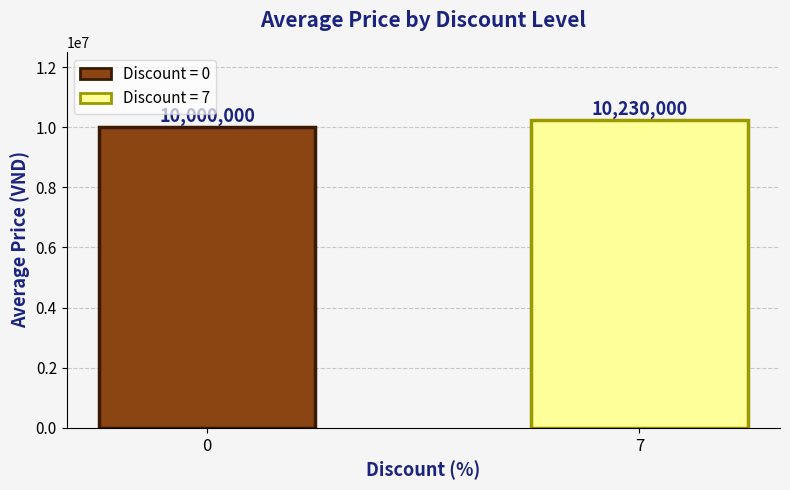

Reading right to left, transcribe all the data shown in this chart.

10230000	10000000